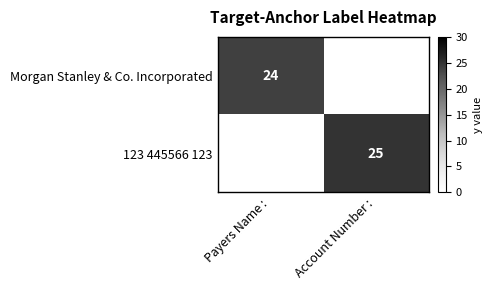

The value of 123 445566 123 at Account Number : is 25. True or false?

True